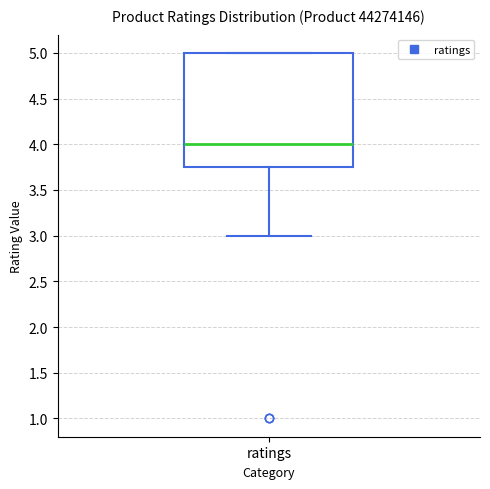

Where does the lower whisker of the box for ratings end on the y-axis? The values are not printed on the chart, so give them approximately, as read against the axis.

3.00